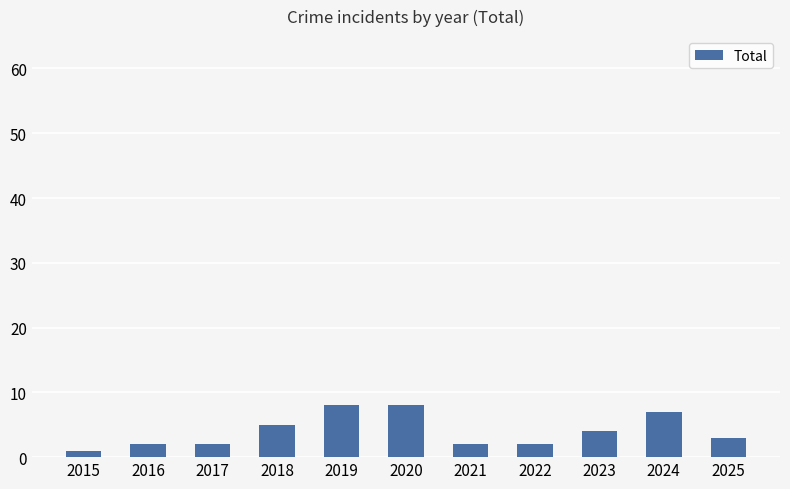

What is the ratio of the value at 2021 to the value at 2015?

2.0